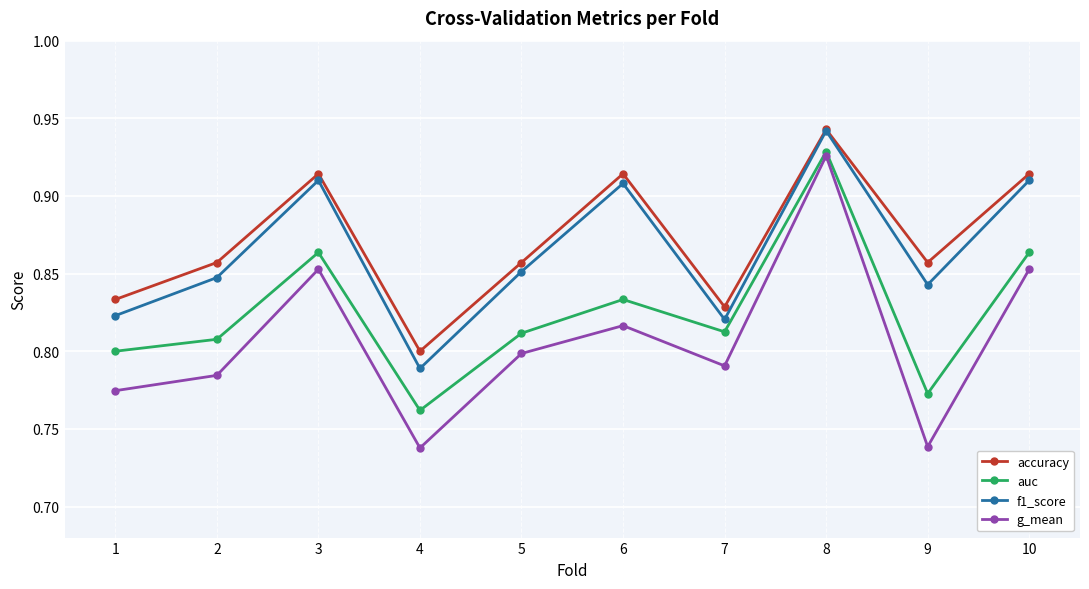

At how many categories does at least one series exceed 0?

10